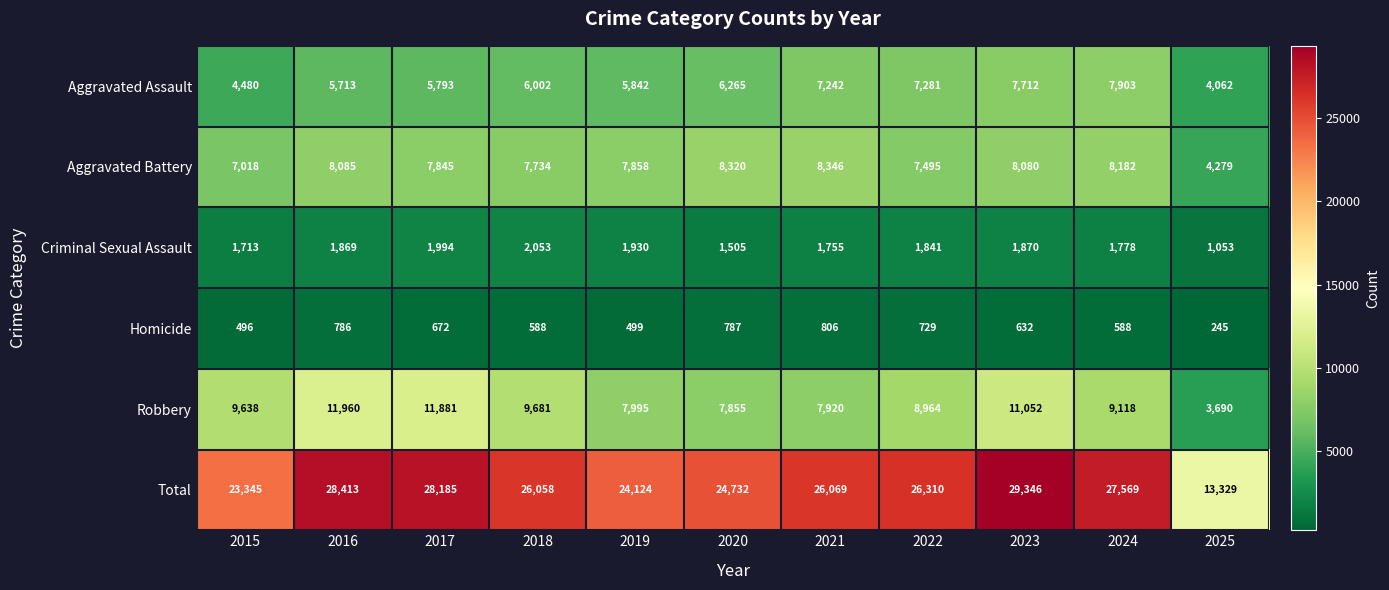

What is the sum of the Criminal Sexual Assault values at 2017 and 2015?

3707